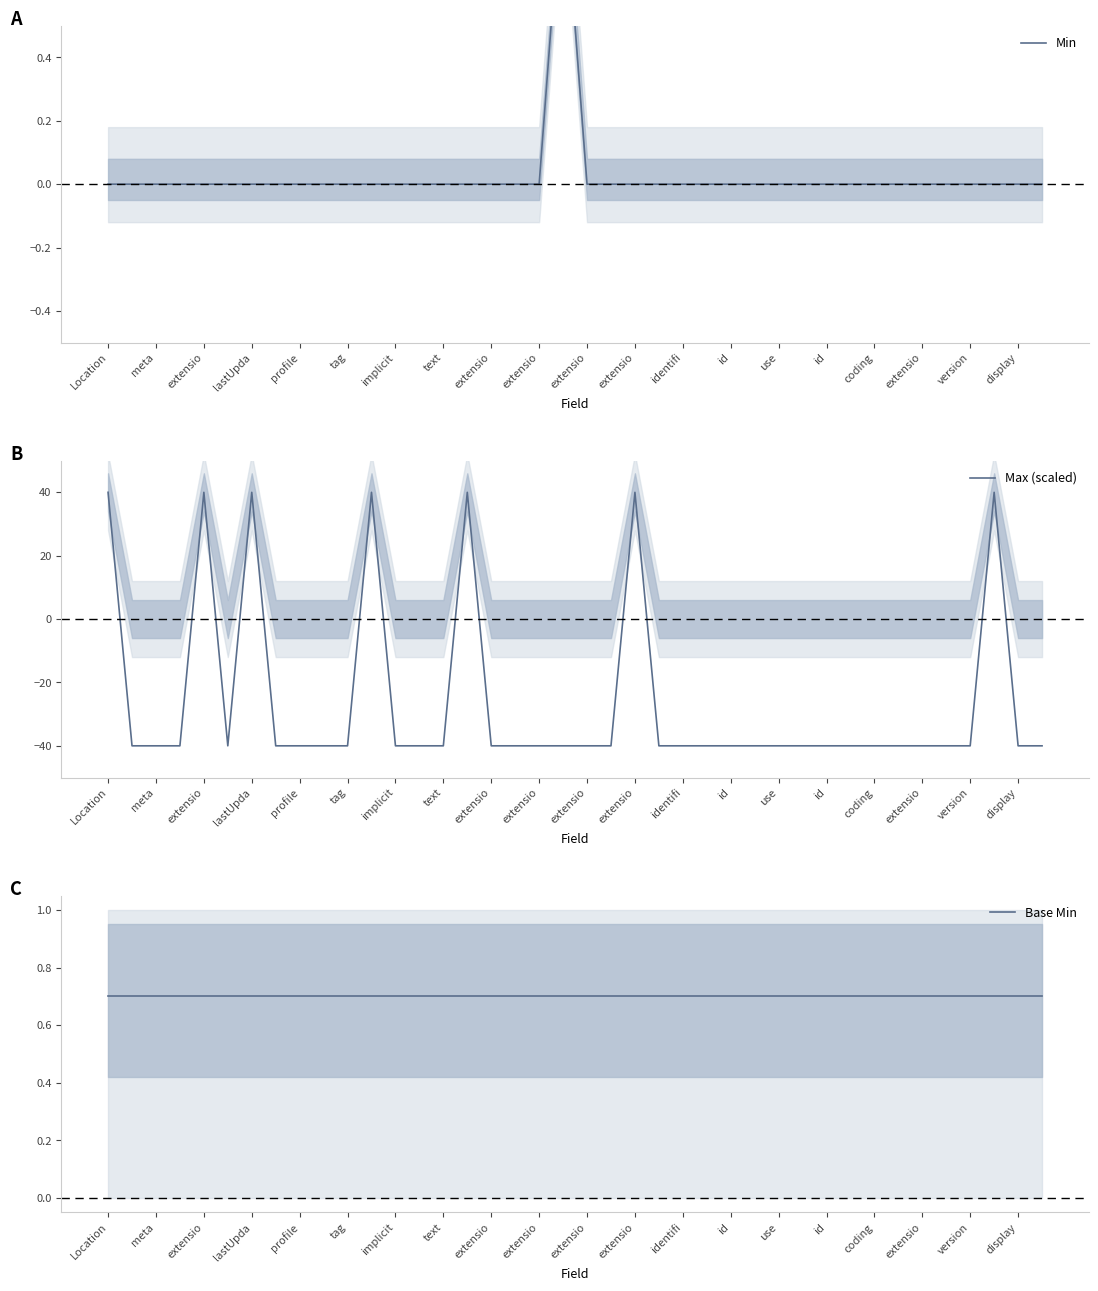

Which series ends up on top after the final intersection of Base Min and Max (scaled)?

Base Min